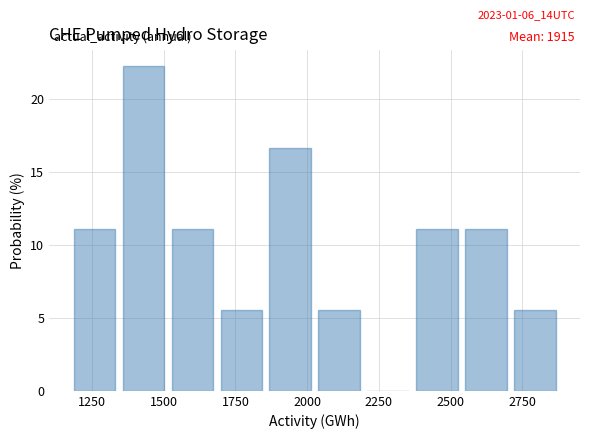

Around what value on the x-axis is the tallest bar? Give the approximate position of its centre, as read against the axis.

1450